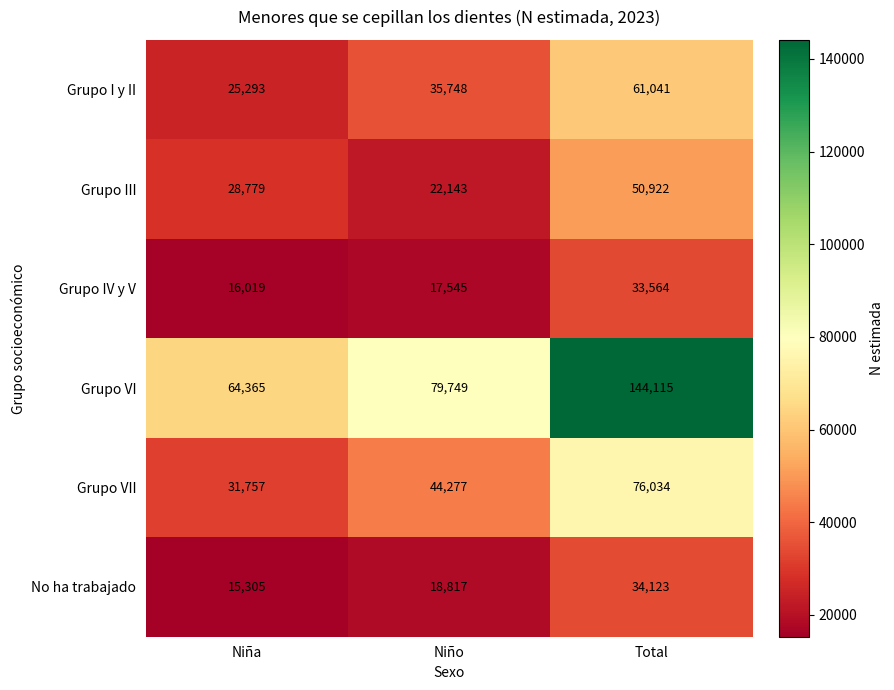

At which category does the chart reach its peak across all series?

Total